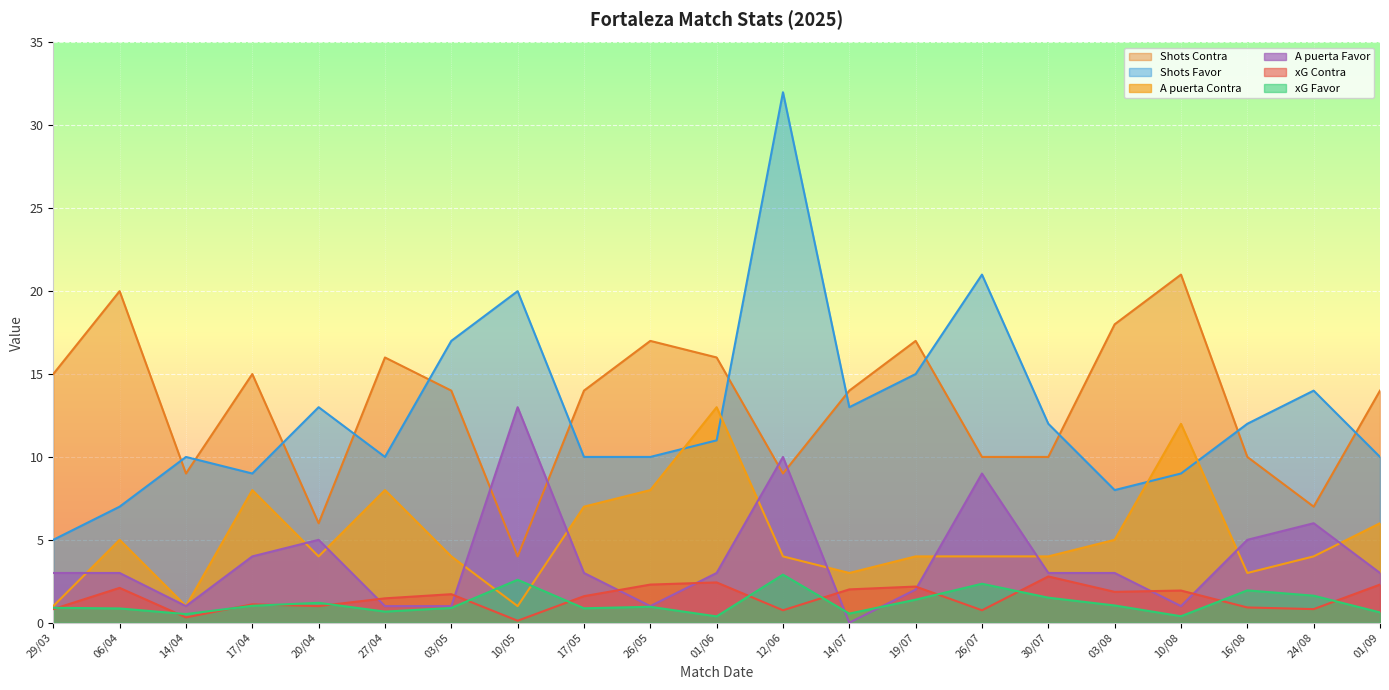

Read the A puerta Contra value at 30/07.

4.0